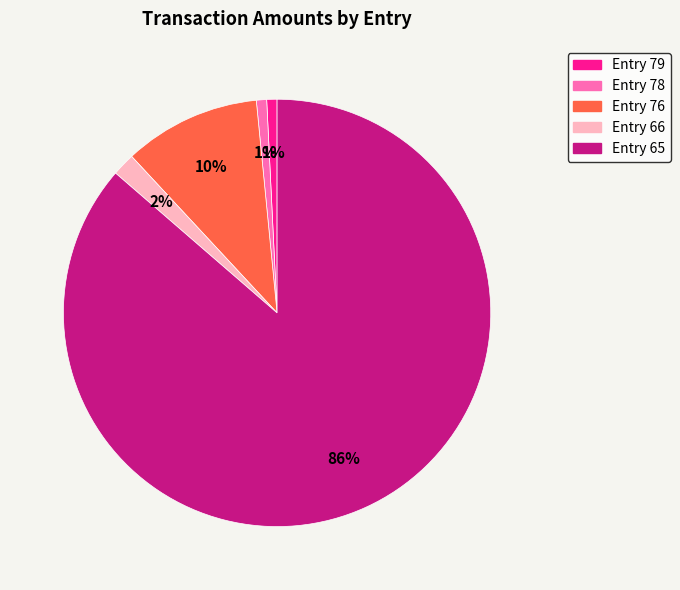

Is Entry 66 the majority of the pie?

No